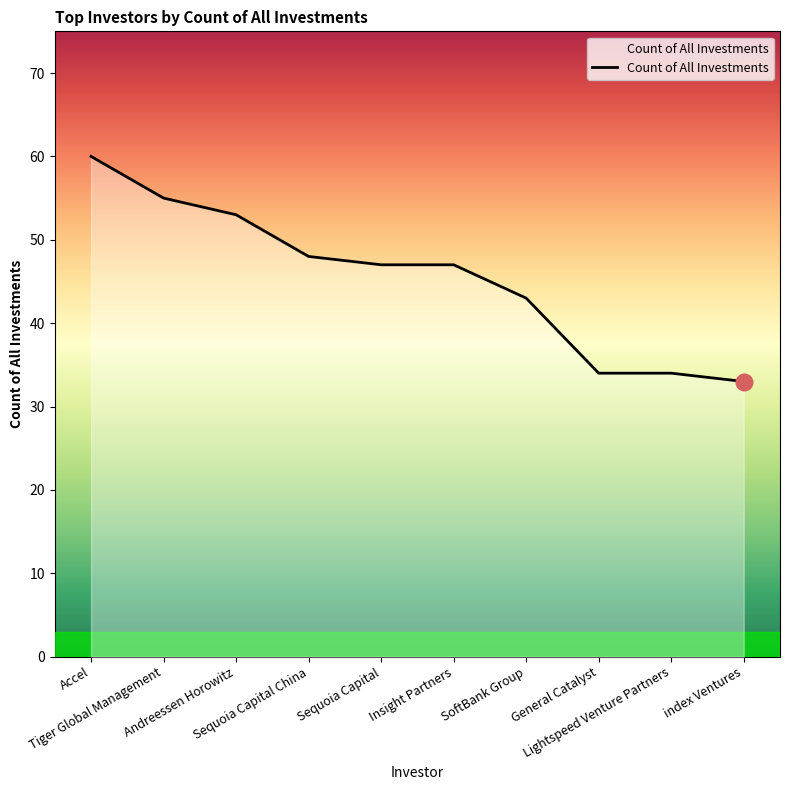

Read the value at Sequoia Capital, to the nearest 5.

45